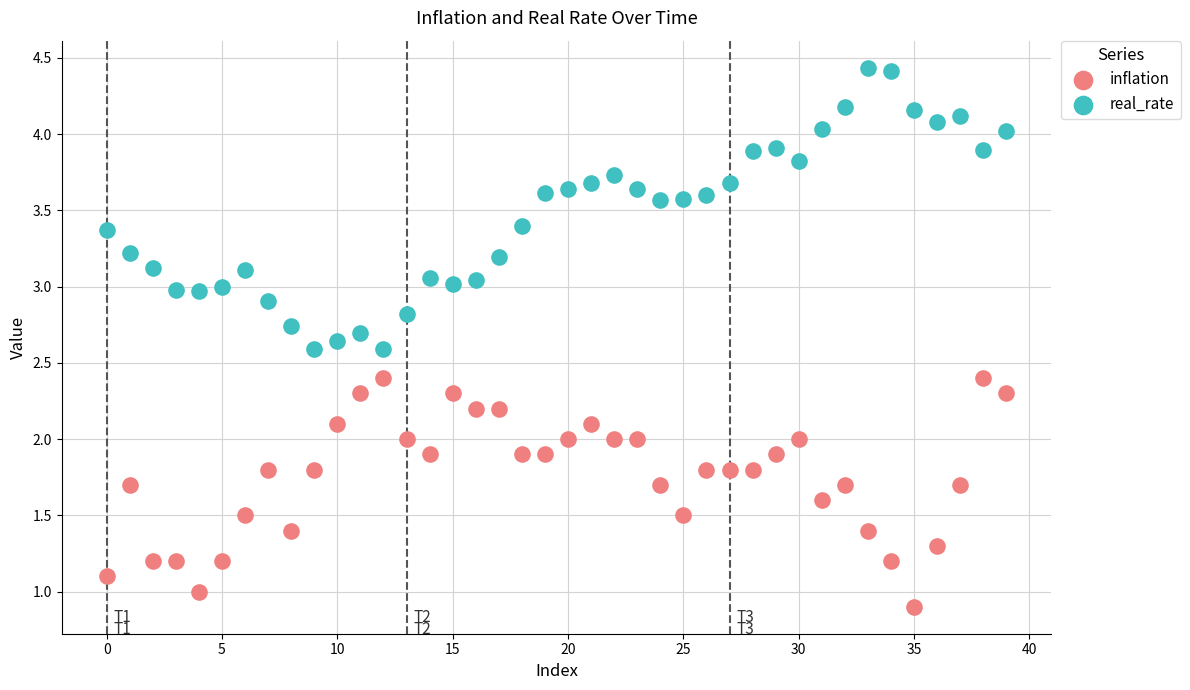

Which series contains the lowest Y value?

inflation